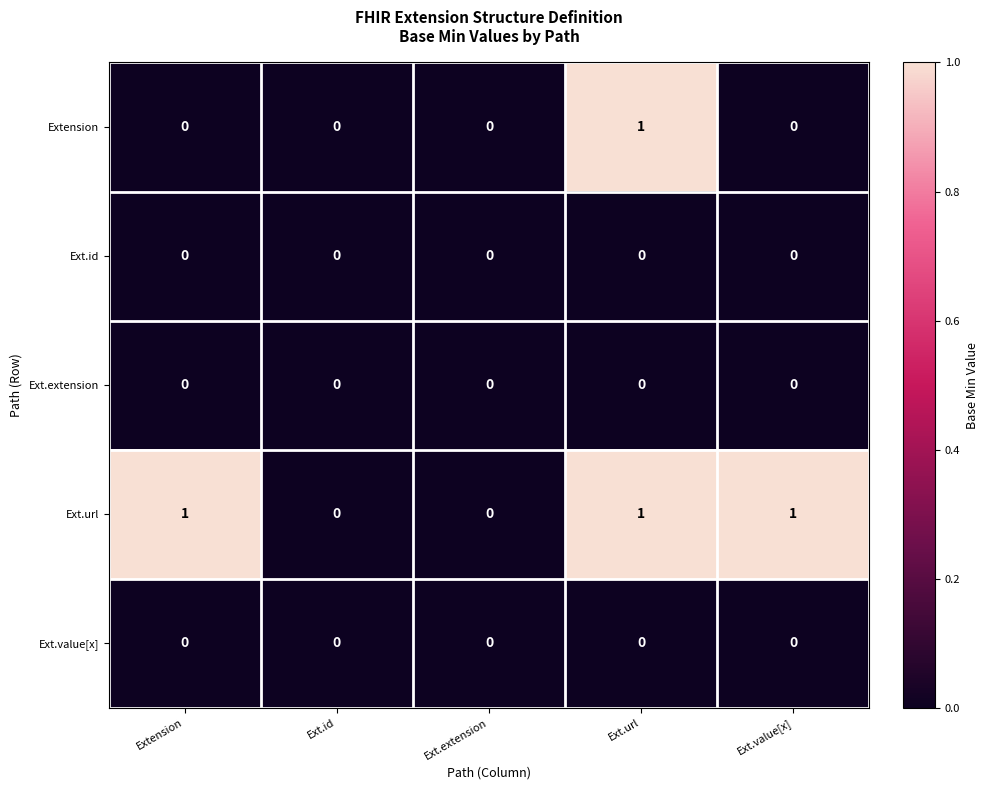

Which category has the highest value in the Extension series?

Ext.url